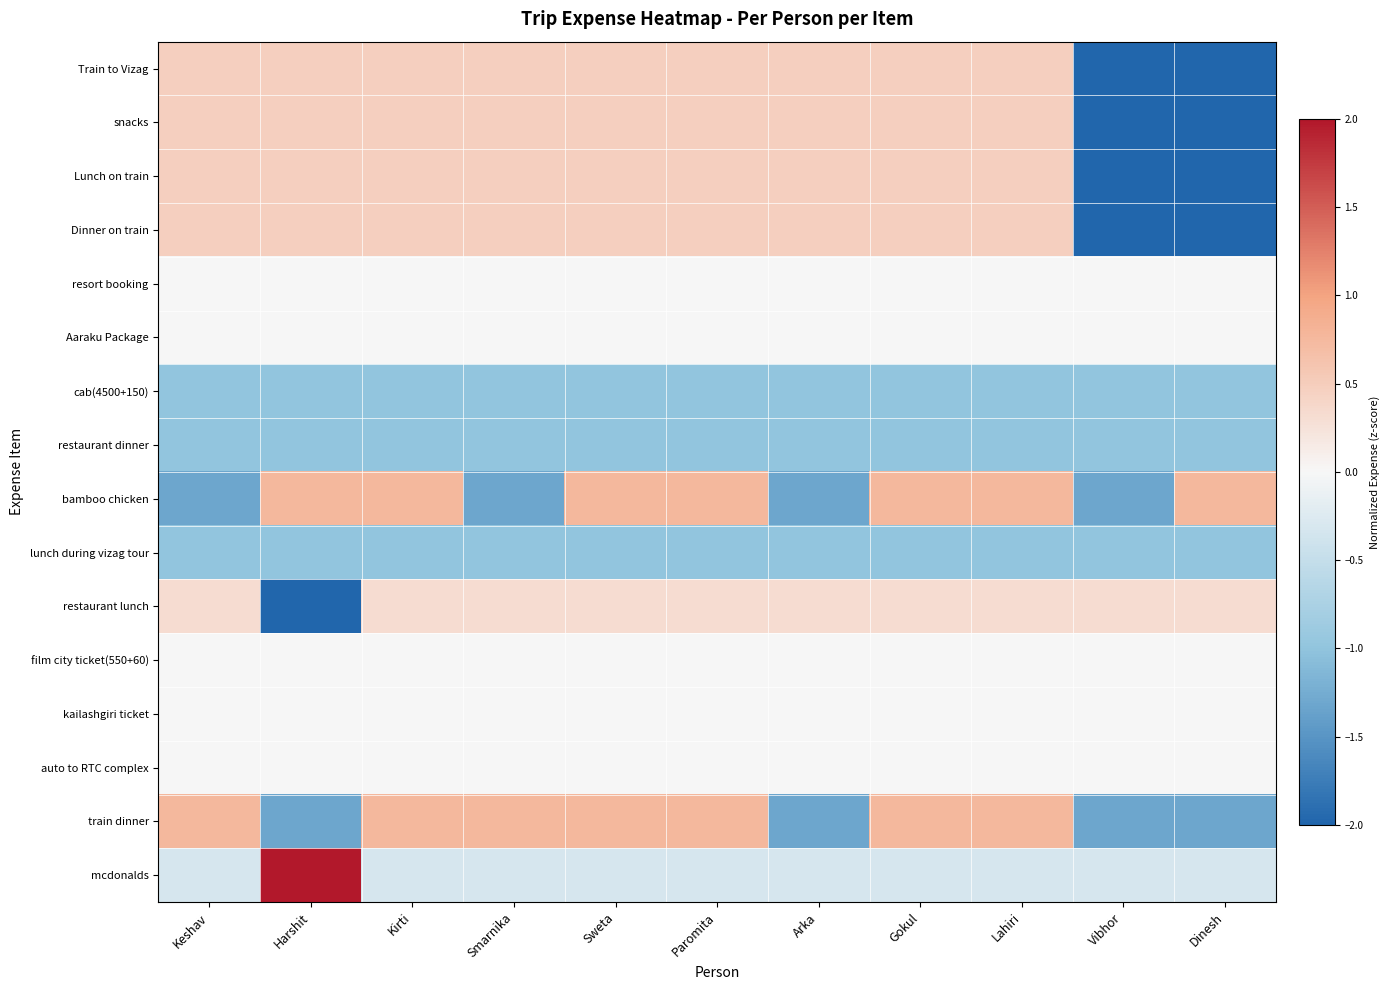

What is the greatest value displayed?

3.2